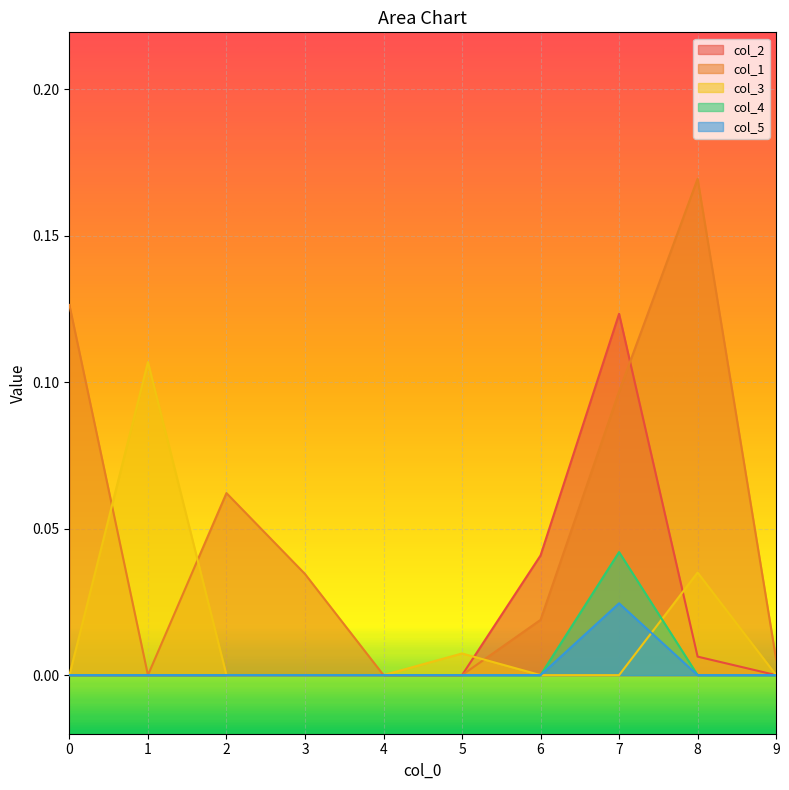

Reading left to right, extract all data points from this chart.

col_2: 0=0.0	1=0.0	2=0.0	3=0.0	4=0.0	5=0.0	6=0.0	7=0.1	8=0.0	9=0.0
col_1: 0=0.1	1=0.0	2=0.1	3=0.0	4=0.0	5=0.0	6=0.0	7=0.1	8=0.2	9=0.0
col_3: 0=0.0	1=0.1	2=0.0	3=0.0	4=0.0	5=0.0	6=0.0	7=0.0	8=0.0	9=0.0
col_4: 0=0.0	1=0.0	2=0.0	3=0.0	4=0.0	5=0.0	6=0.0	7=0.0	8=0.0	9=0.0
col_5: 0=0.0	1=0.0	2=0.0	3=0.0	4=0.0	5=0.0	6=0.0	7=0.0	8=0.0	9=0.0